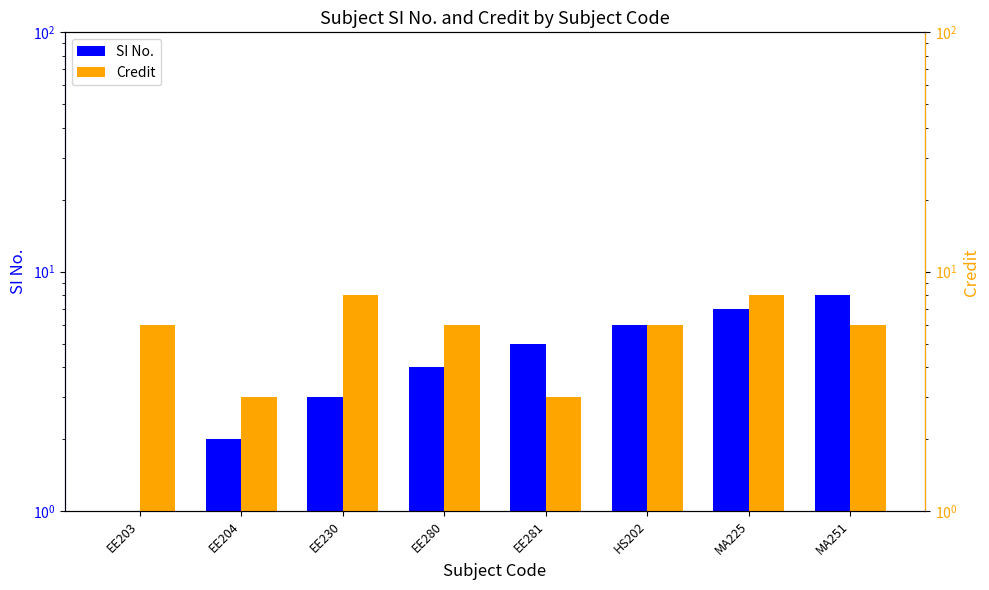

What are all the series names shown in the legend?

SI No., Credit